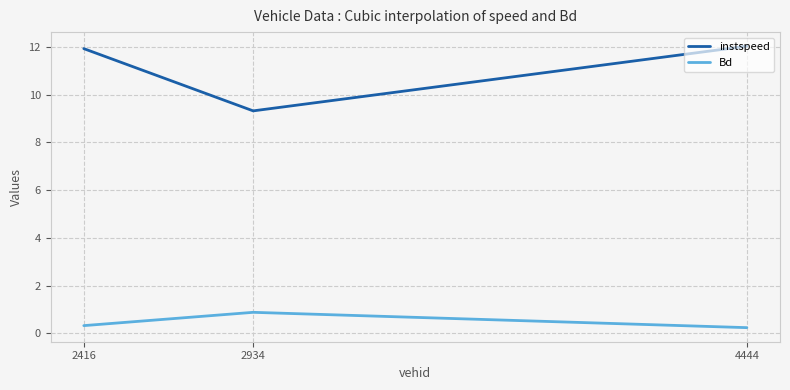

What is the lowest value of the Bd series?

0.2